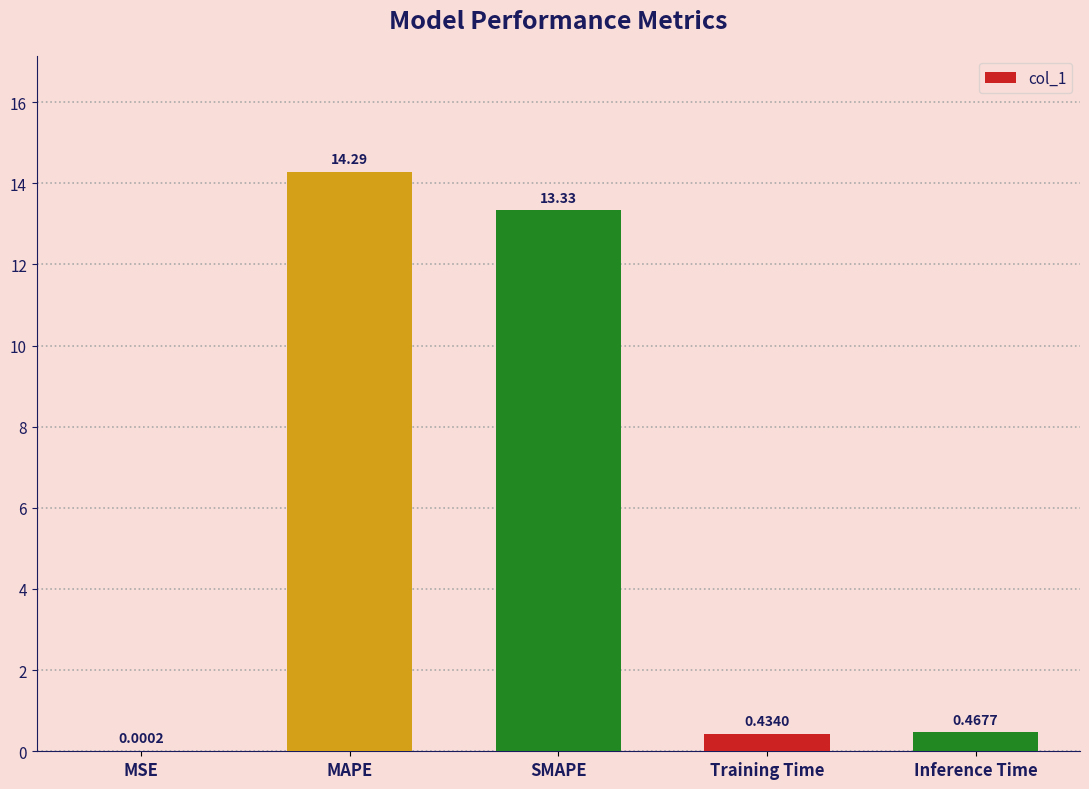

At which category does the chart reach its peak across all series?

MAPE